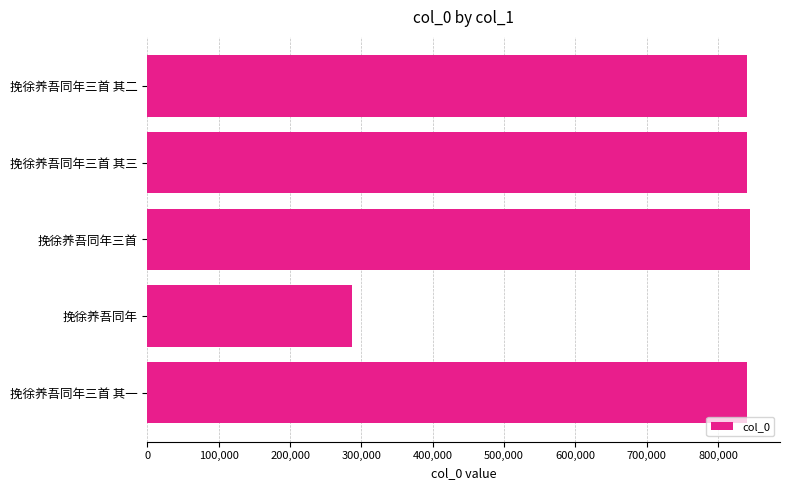

What value does the data have at 挽徐养吾同年三首 其一, to the nearest 100?

840500